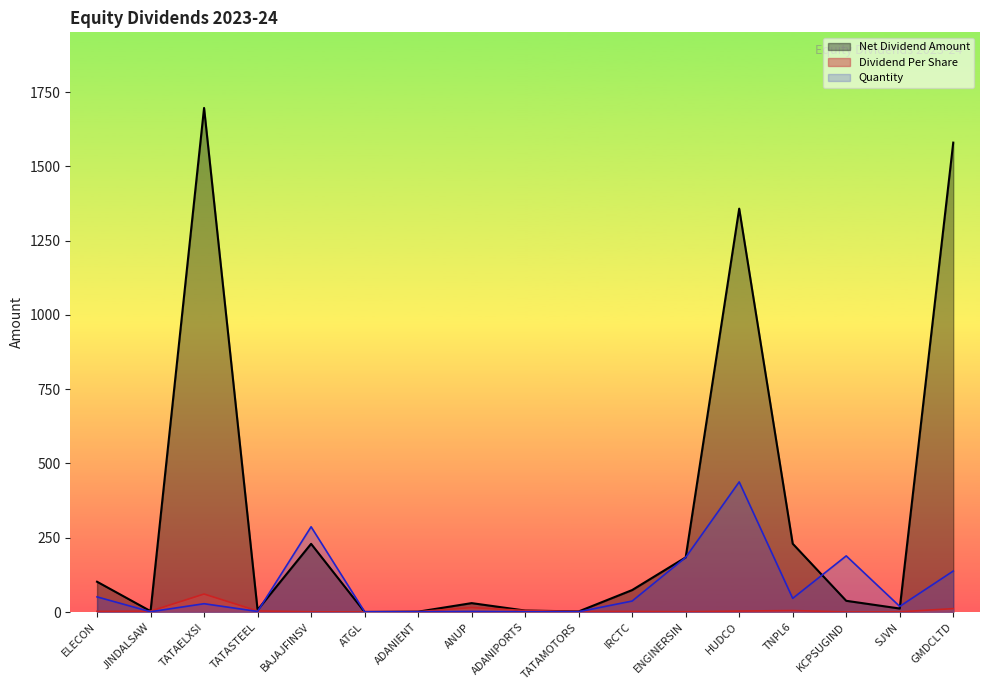

What is the value of the Dividend Per Share point at the 17th from the left?

11.4